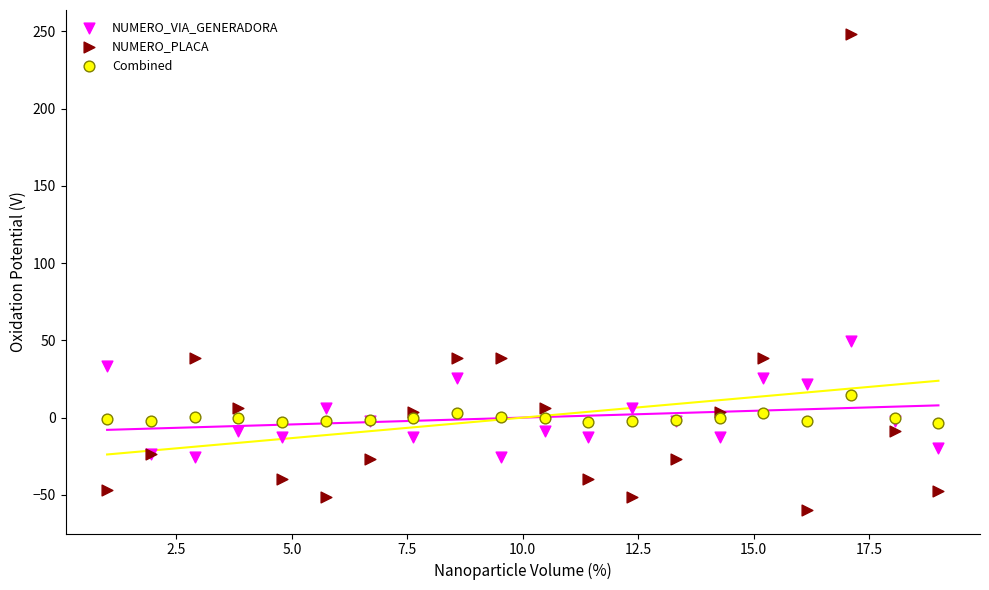

Across all series, what Y value is closest to 94?

49.5